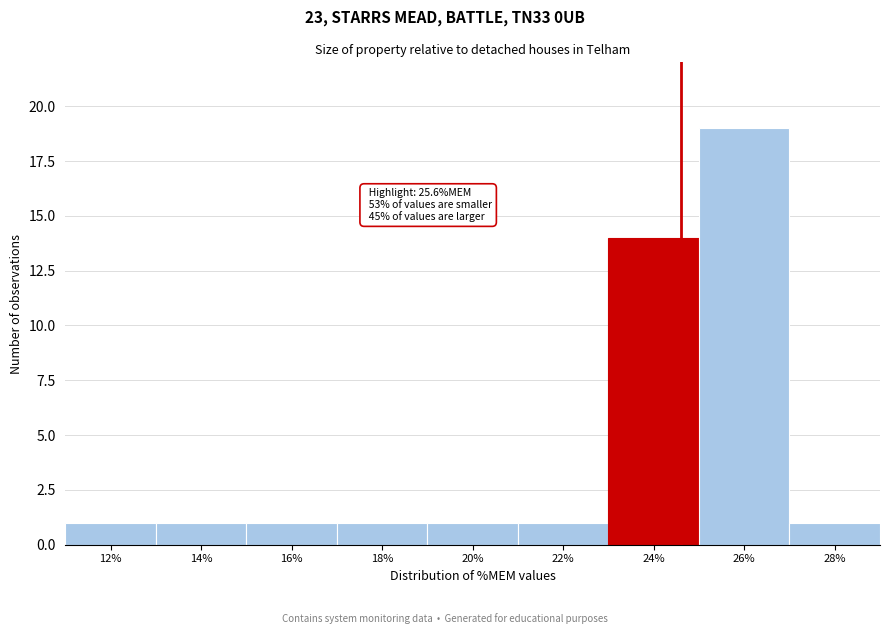

Reading left to right, list all the values displayed in this chart.

1	1	1	1	1	1	14	19	1